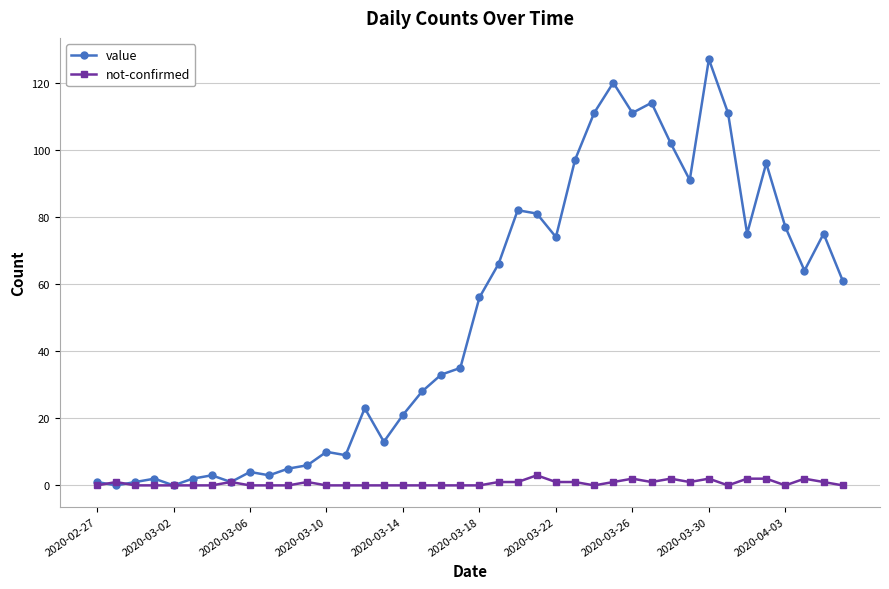

What is the maximum value for value?

127